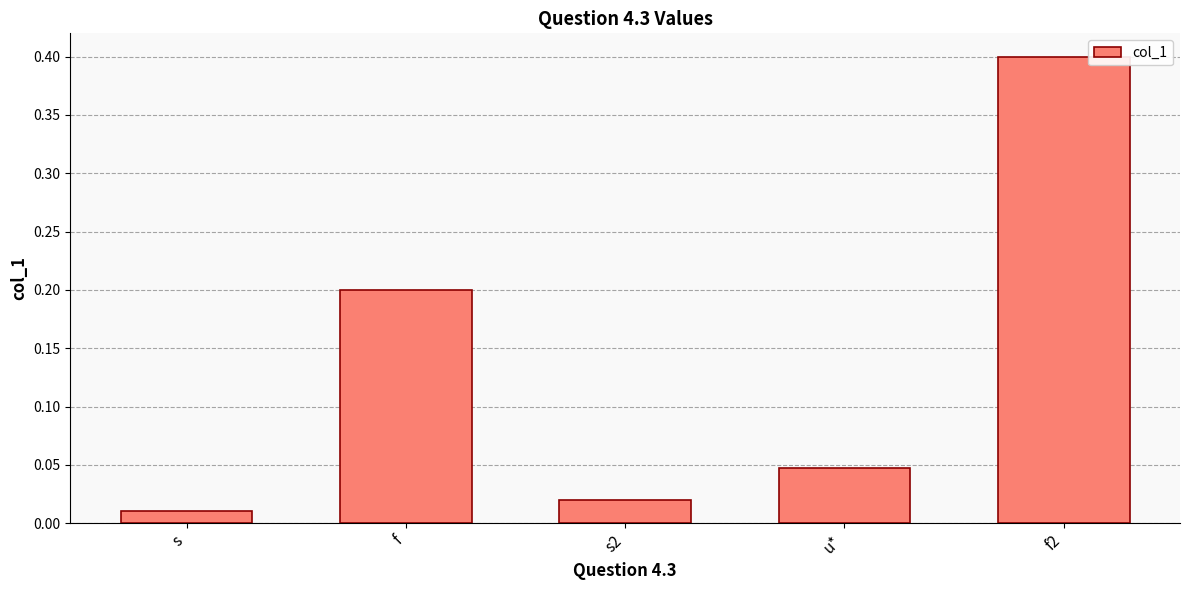

How many bars are there in total?

5